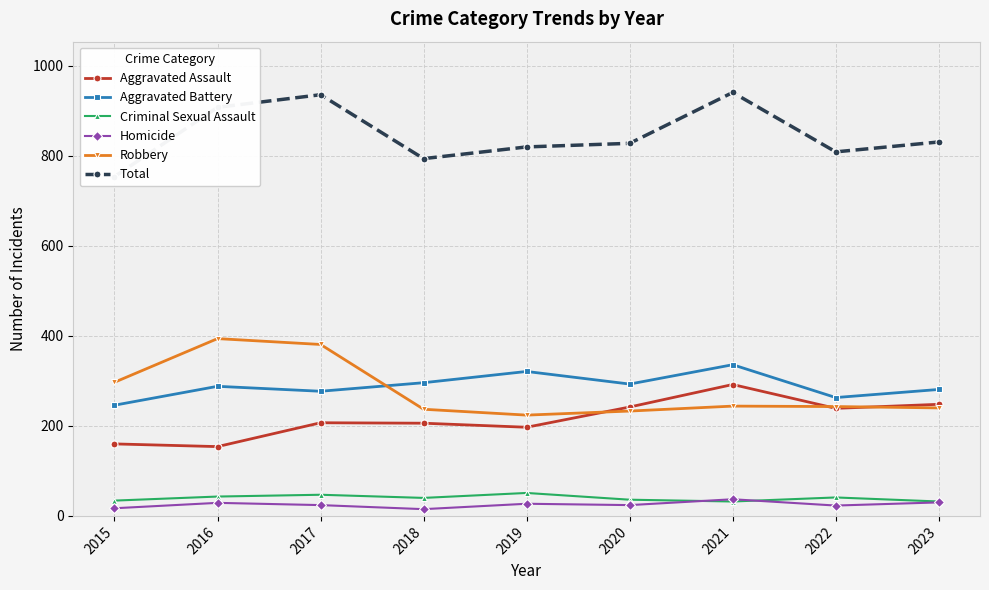

Which category has the lowest value in the Aggravated Assault series?

2016